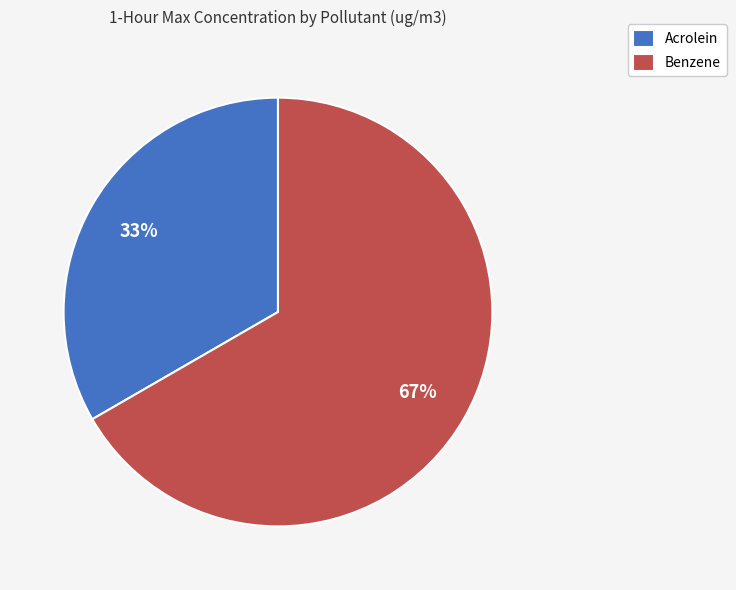

To the nearest percent, what is the combined percentage of Acrolein and Benzene?

100%